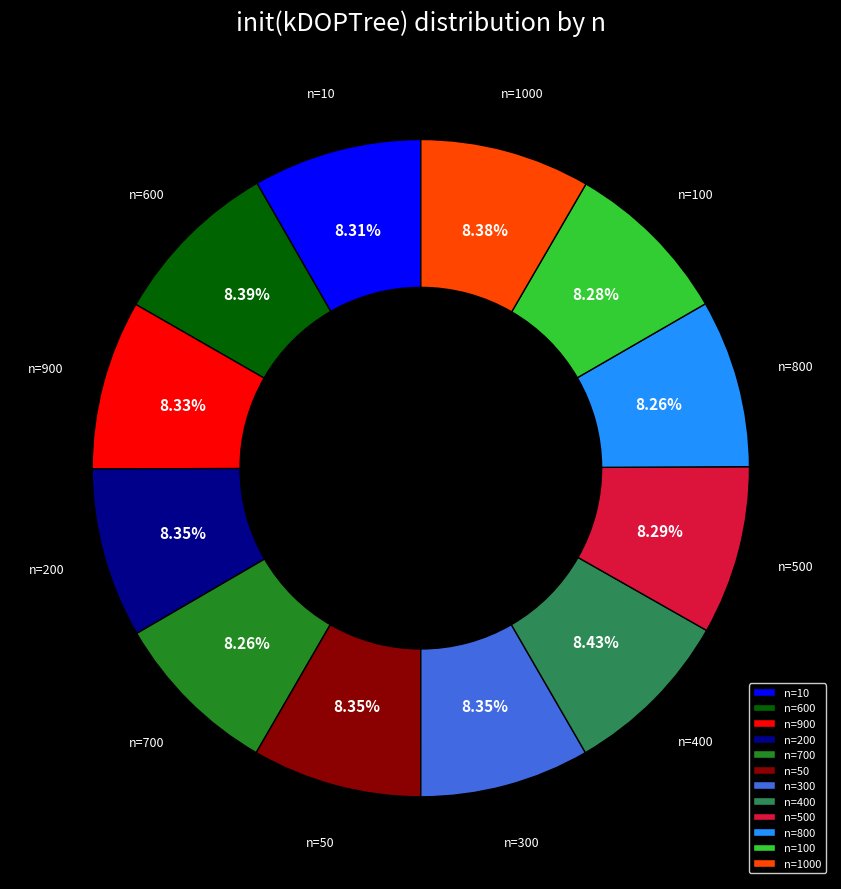

Is there a majority slice in this chart?

No